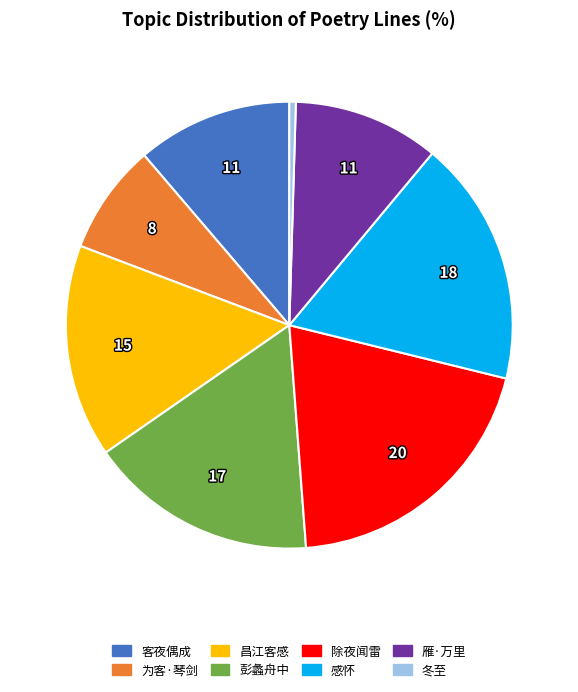

Rank the categories by value from lowest to highest.

冬至, 为客·琴剑, 雁·万里, 客夜偶成, 昌江客感, 彭蠡舟中, 感怀, 除夜闻雷